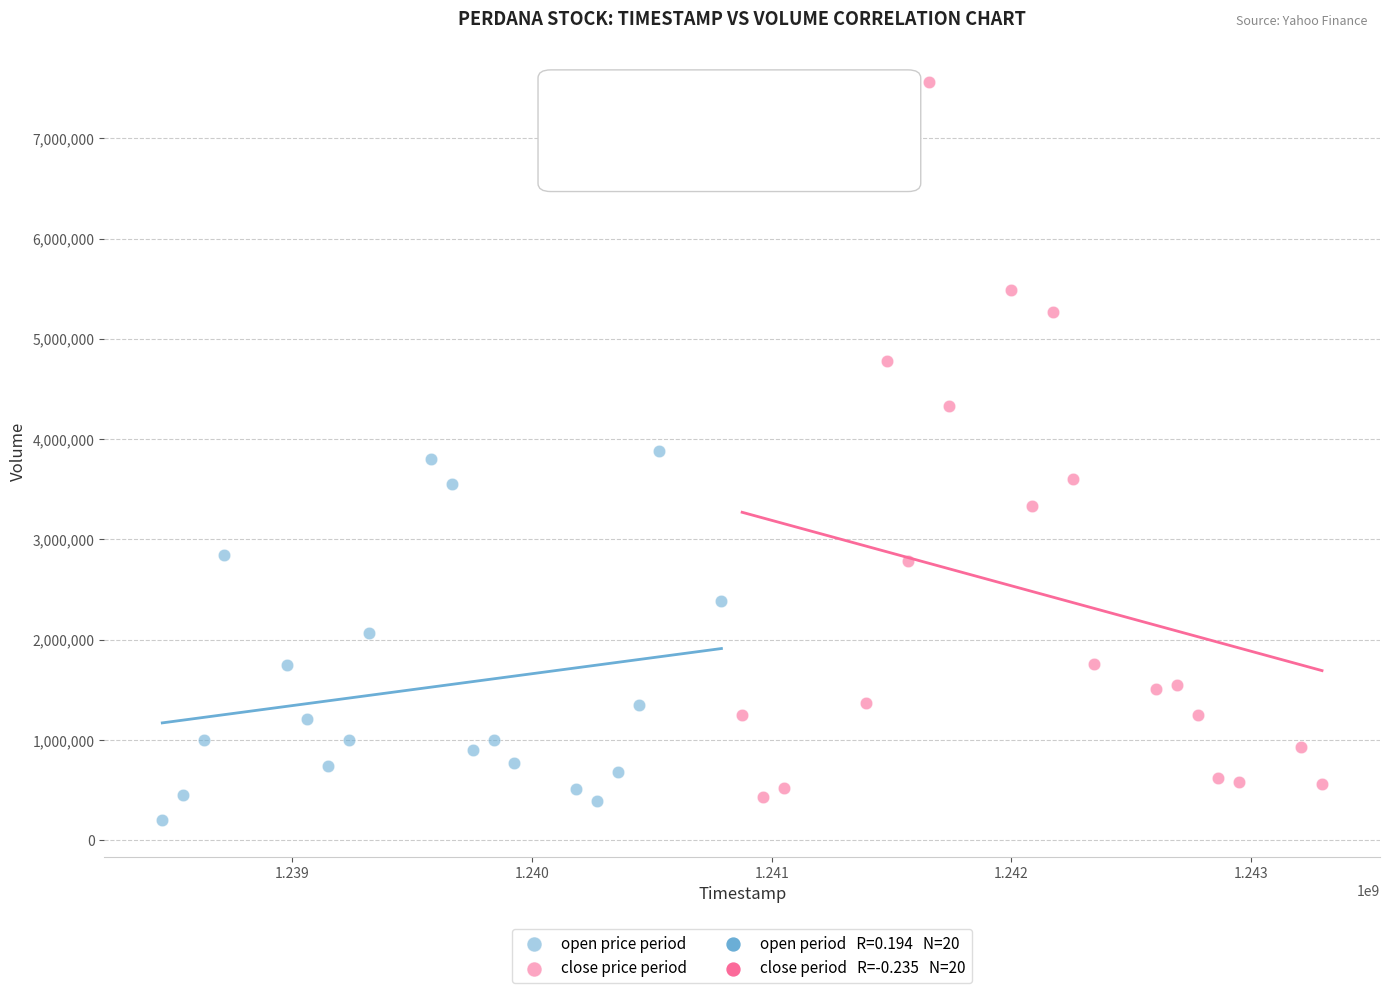

Which series has the widest spread of Y values?

close price period